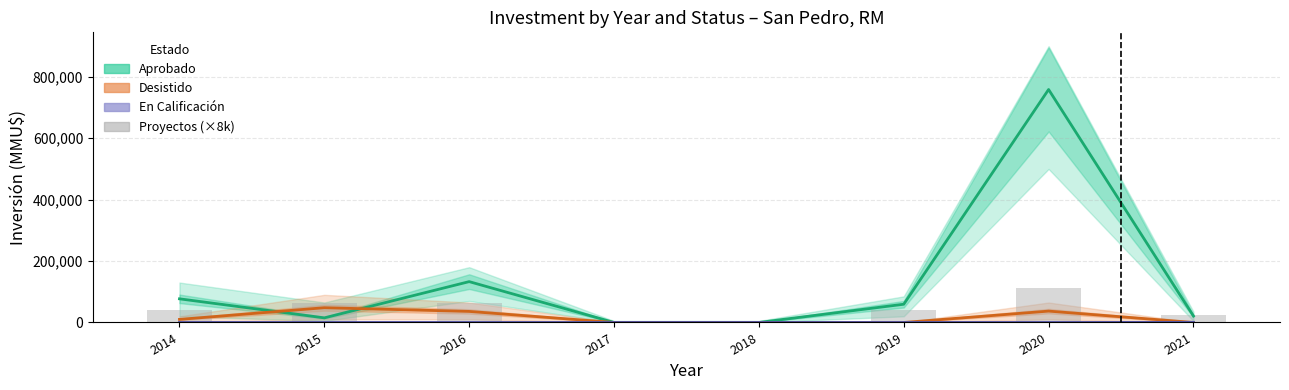

What are all the series names shown in the legend?

Aprobado, Desistido, En Calificación, Proyectos (count × 8k)